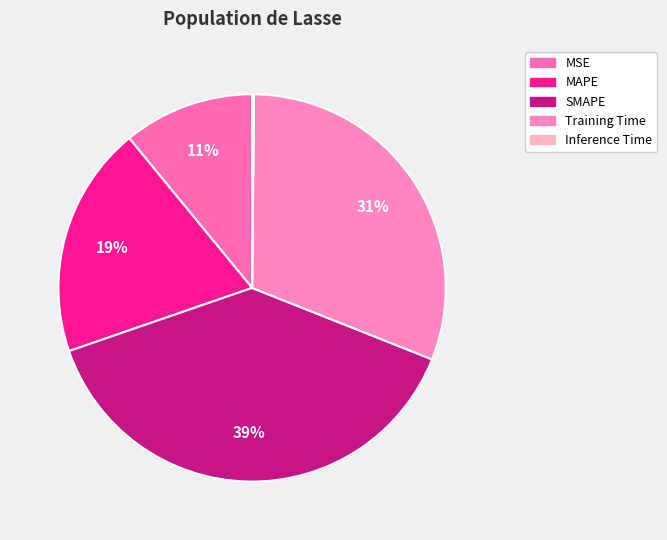

How many segments does this pie chart have?

5